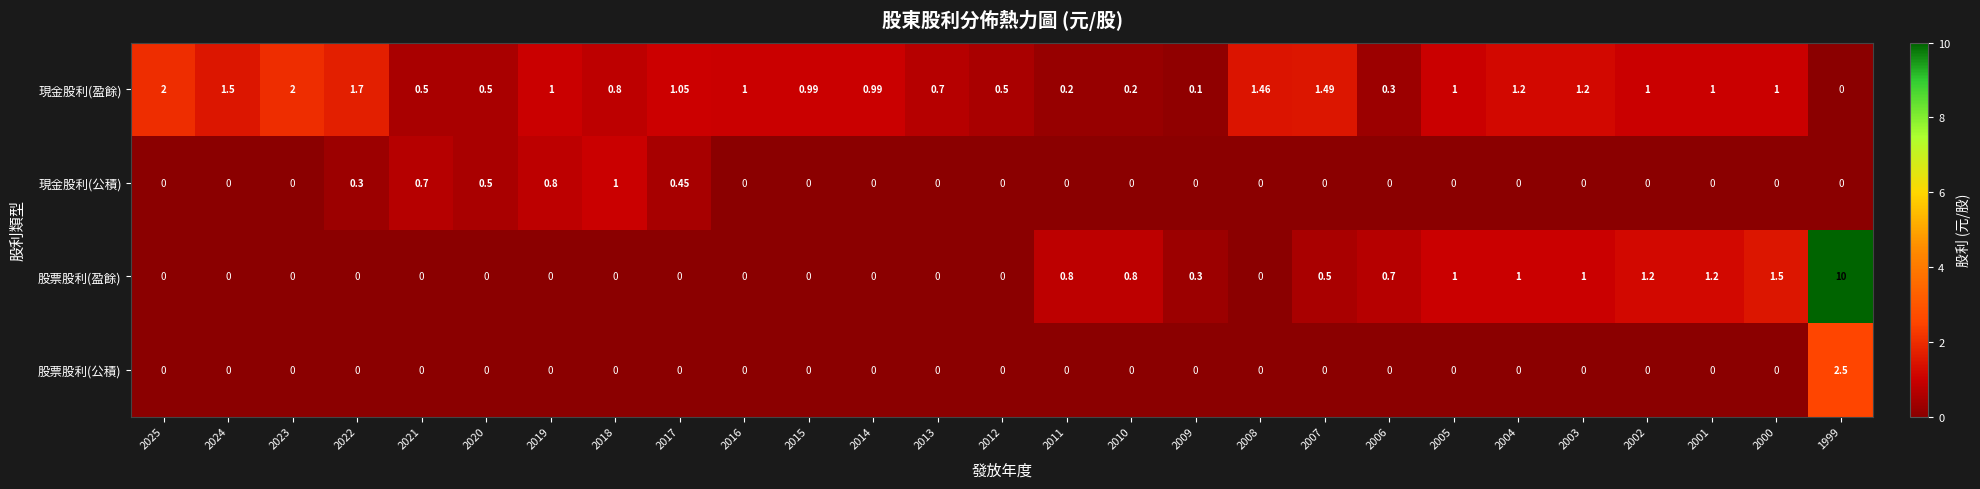

Which series has the largest total across all categories?

現金股利(盈餘)